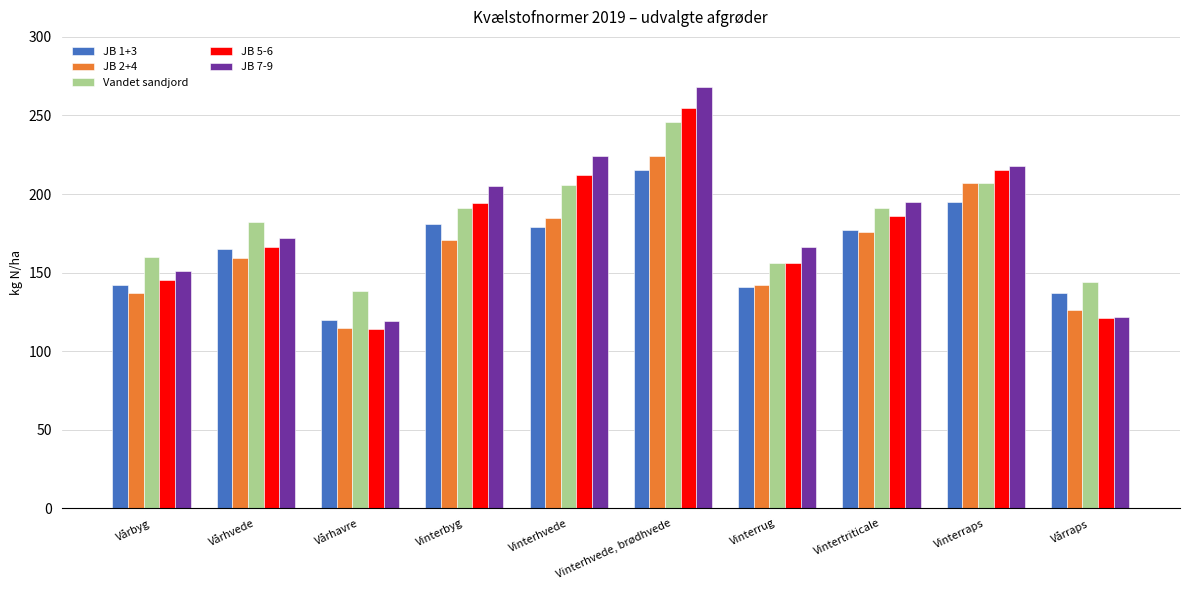

What is the label of the 4th bar from the left?

Vinterbyg